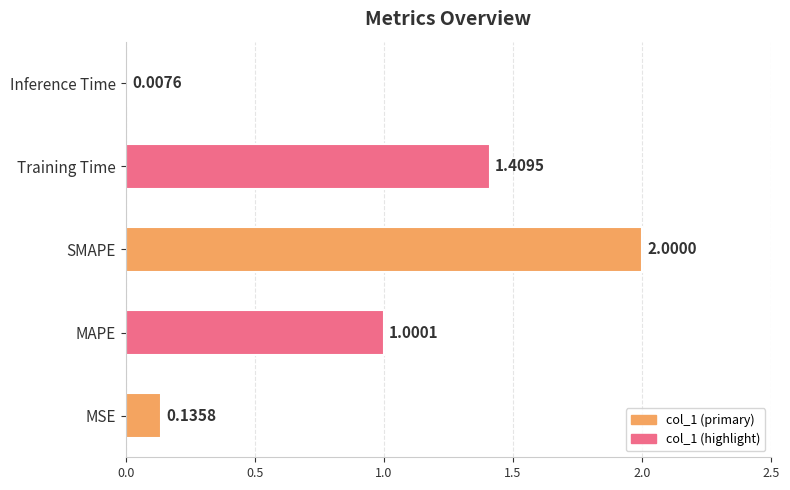

Which has a higher value, MAPE or SMAPE?

SMAPE